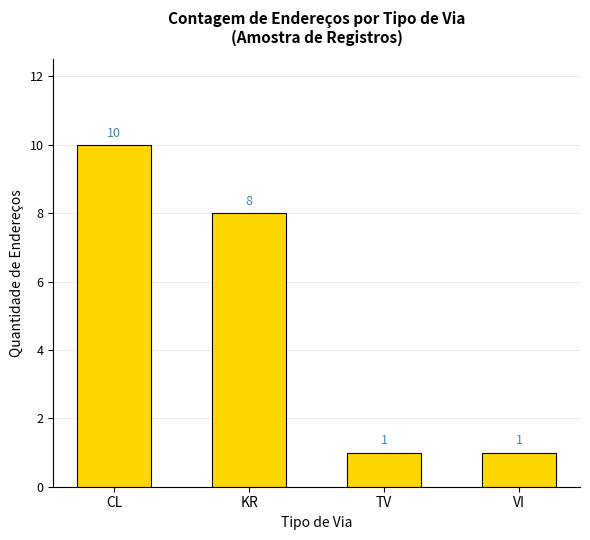

What is the difference between the values at CL and TV?

9